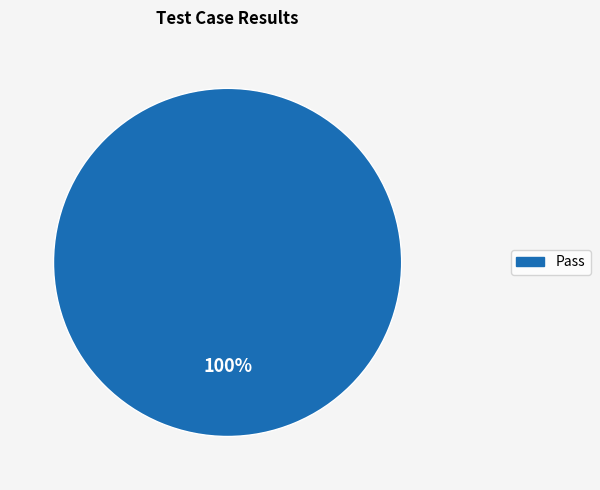

Is there a majority slice in this chart?

Yes